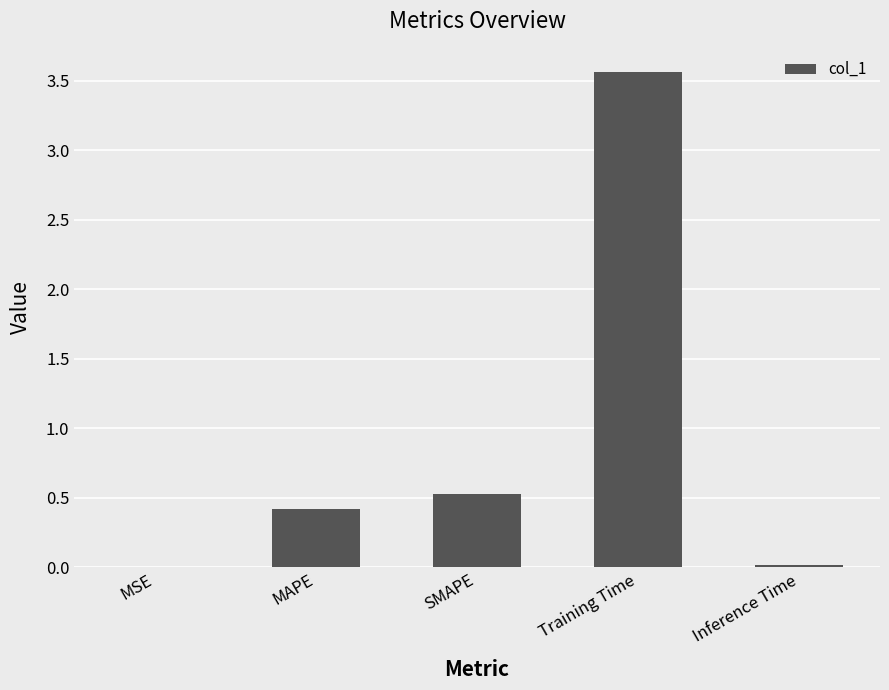

Which category has the highest value across all series?

Training Time